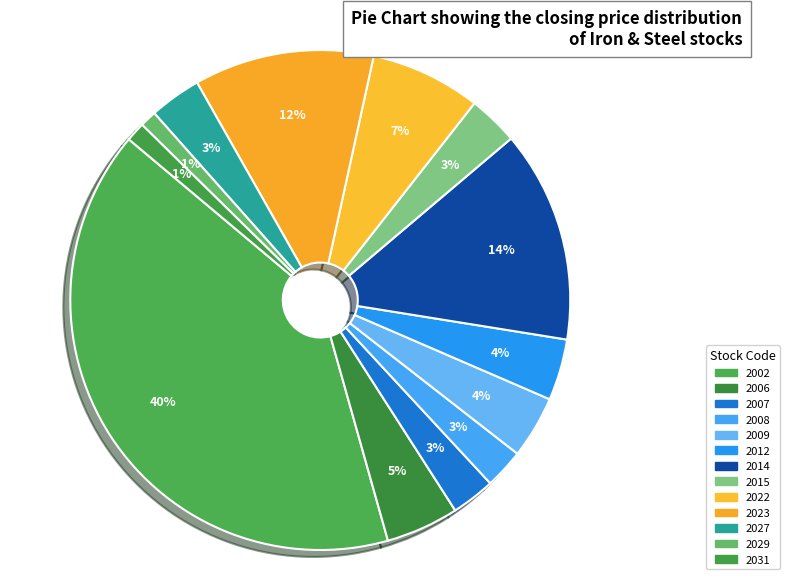

Does any single category account for the majority?

No